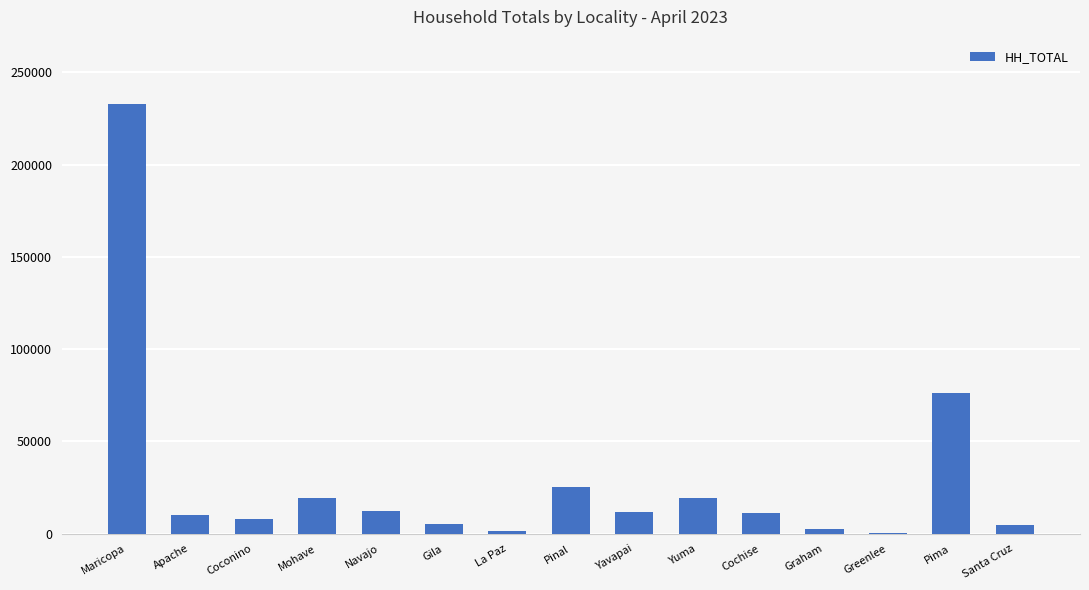

What value does the data have at Coconino, to the nearest 100?

8100